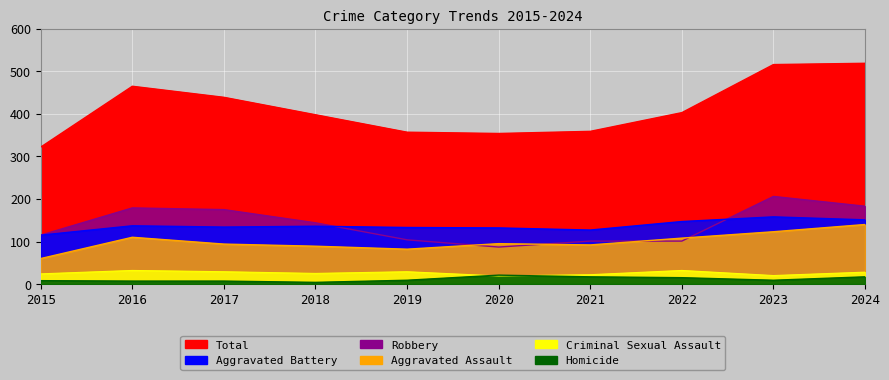

What is the total value across all series at 2016?

930